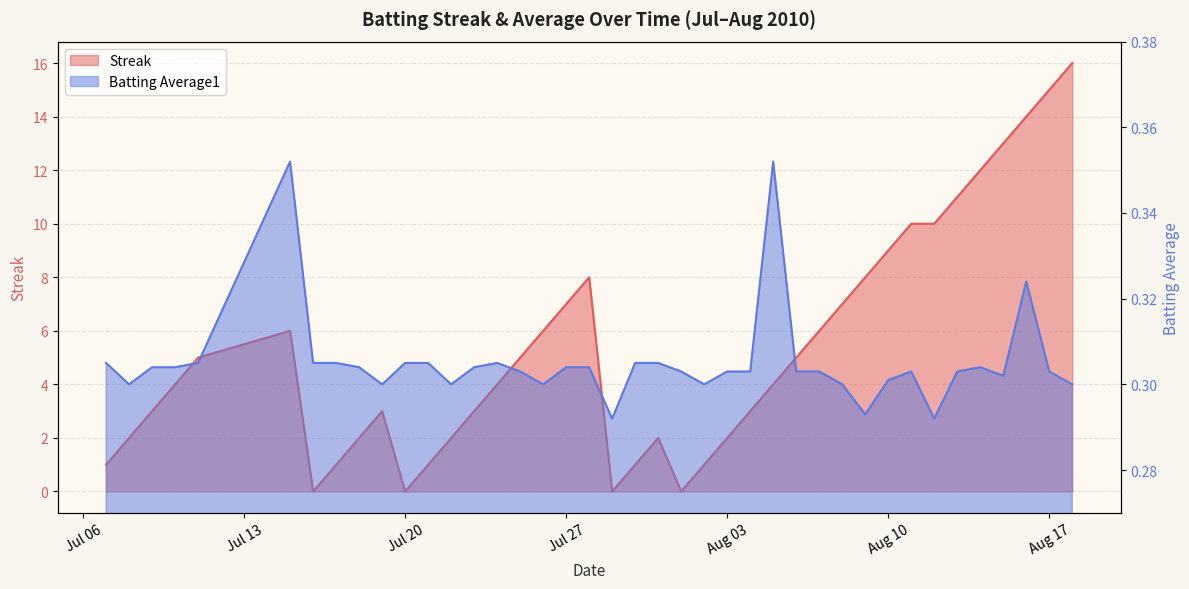

At which category is the sum across all series the highest?

2010-08-18